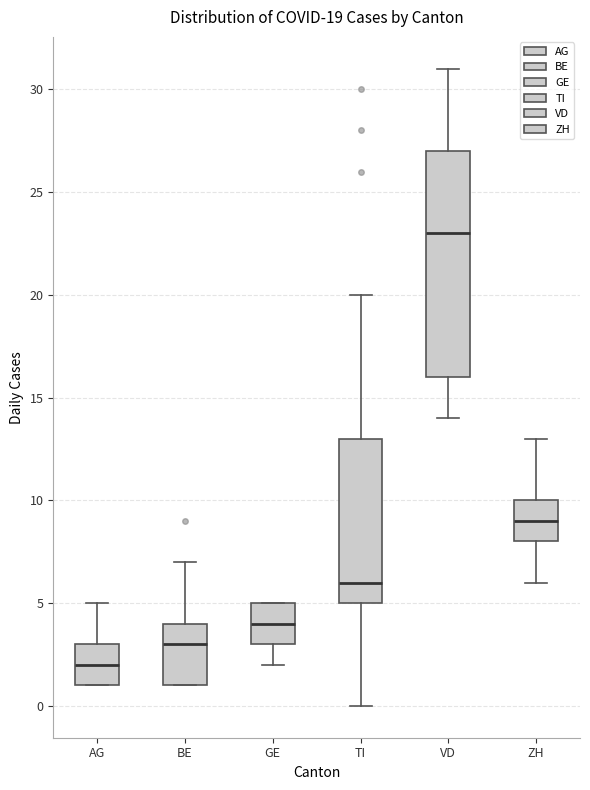

Comparing the boxes themselves (not the whiskers), which one is the tallest?

VD